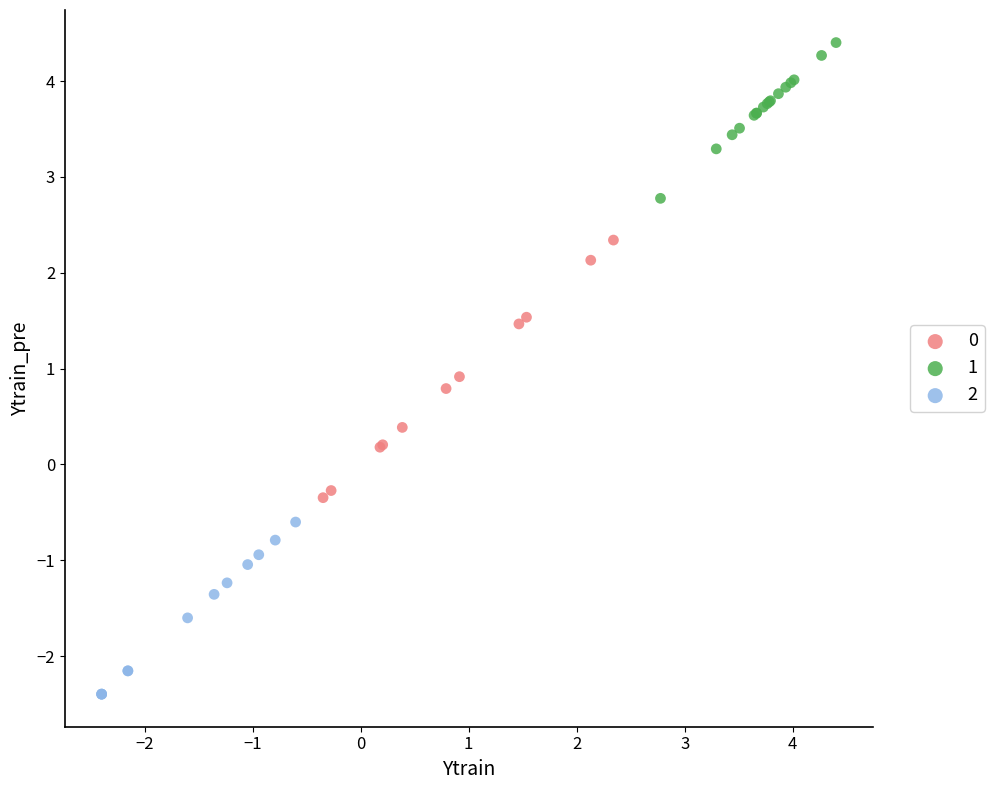

What are all the series names shown in the legend?

0, 1, 2